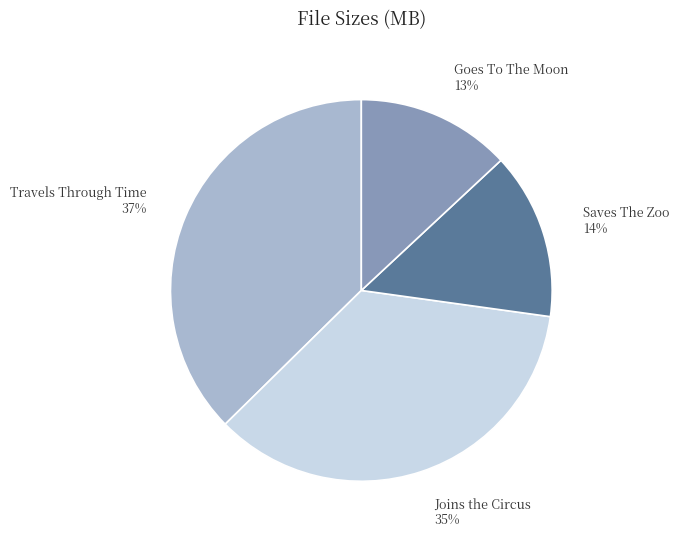

Which has a higher value, Goes To The Moon or Joins the Circus?

Joins the Circus